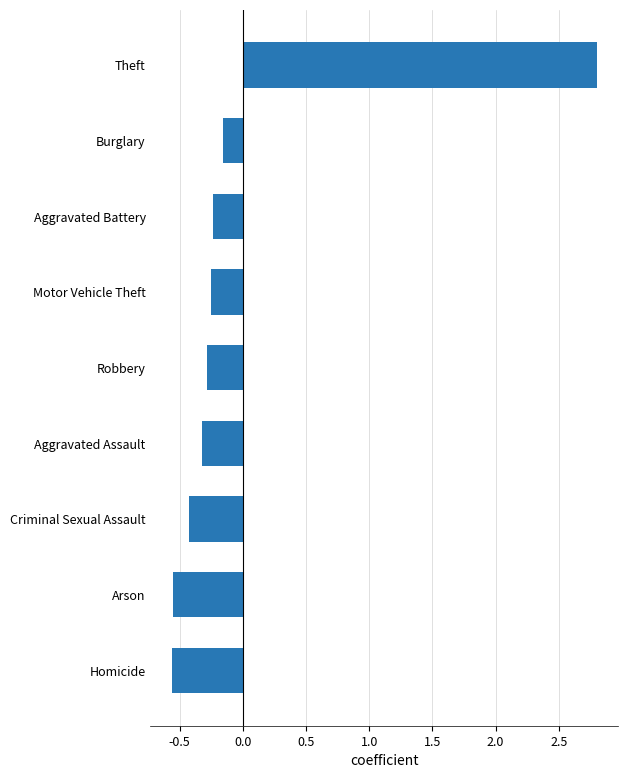

The value at Theft is 2.8. True or false?

True